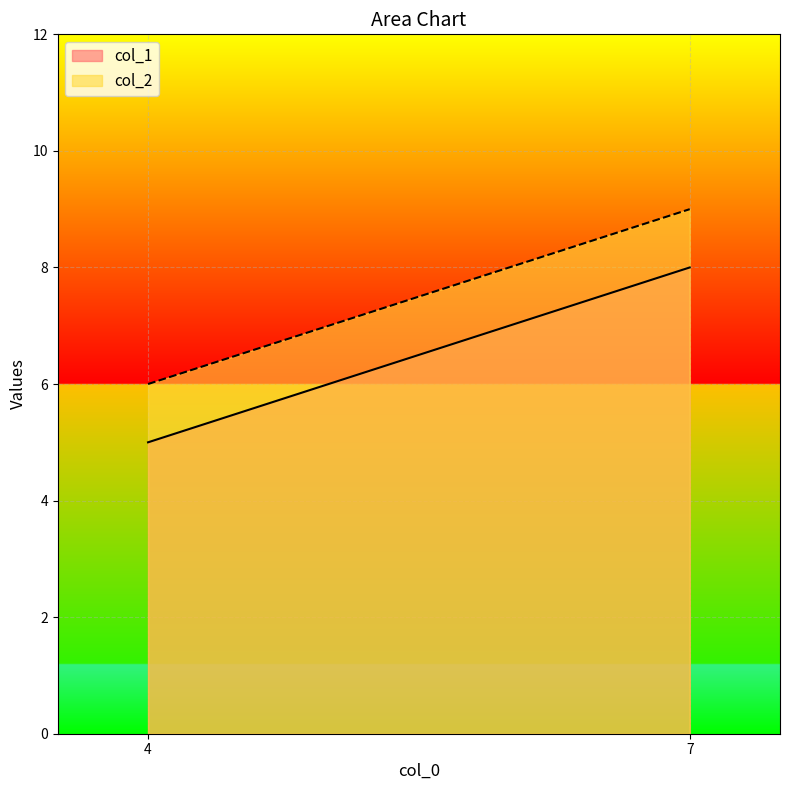

Does the chart display data point markers on the line(s)?

No